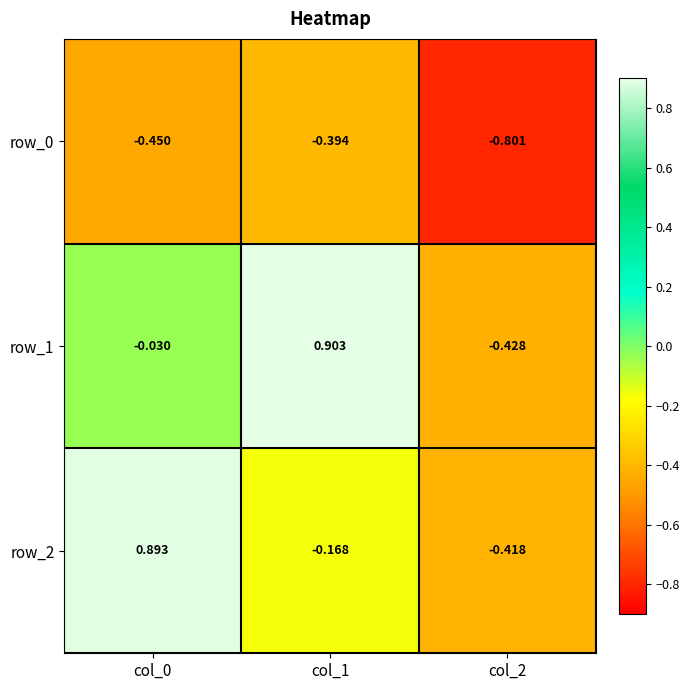

Between col_1 and col_2, which series saw the biggest shift?

row_1